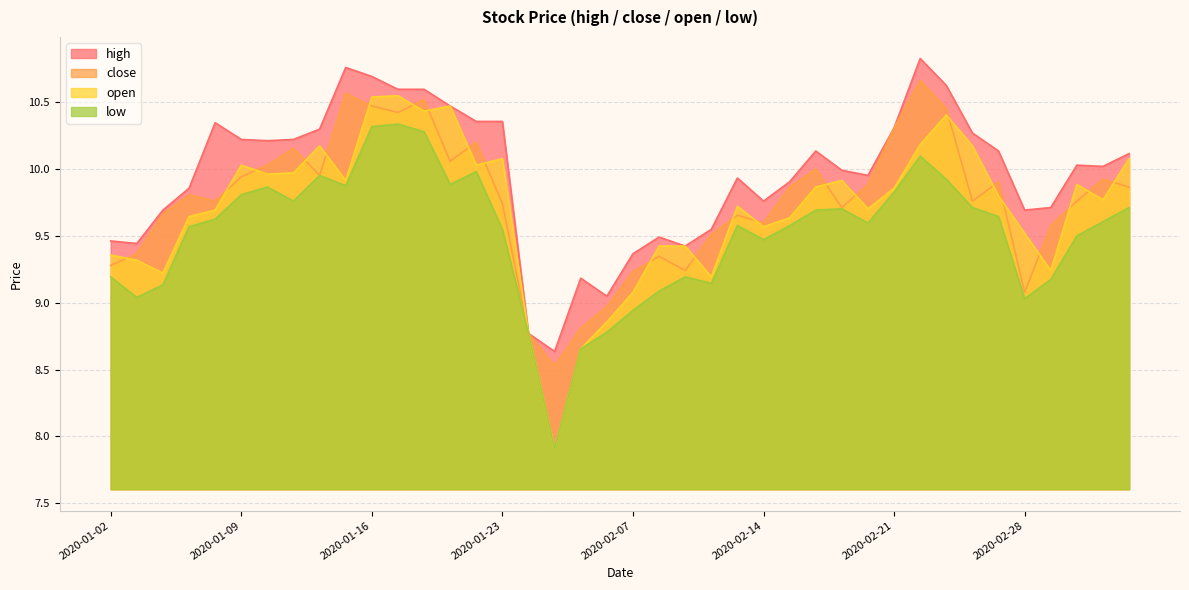

Where do close and open first cross each other?

2020-01-02 and 2020-01-03